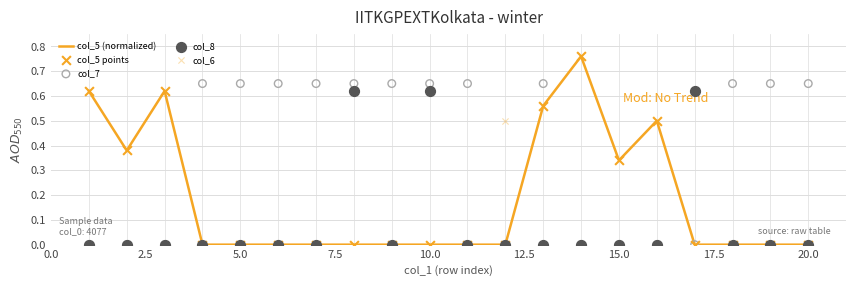

Which series has the largest total across all categories?

col_7